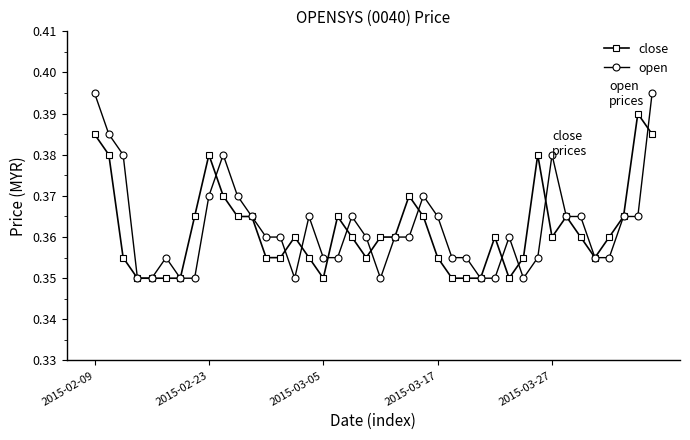

How many close values are between 0 and 1?

40